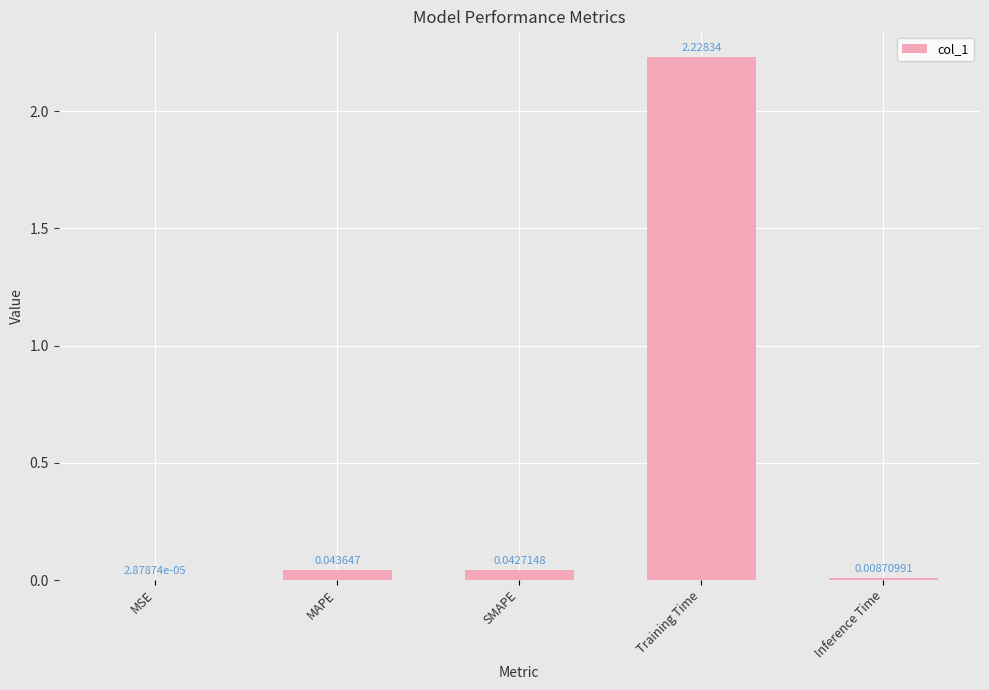

Between MAPE and Inference Time, which is larger?

MAPE